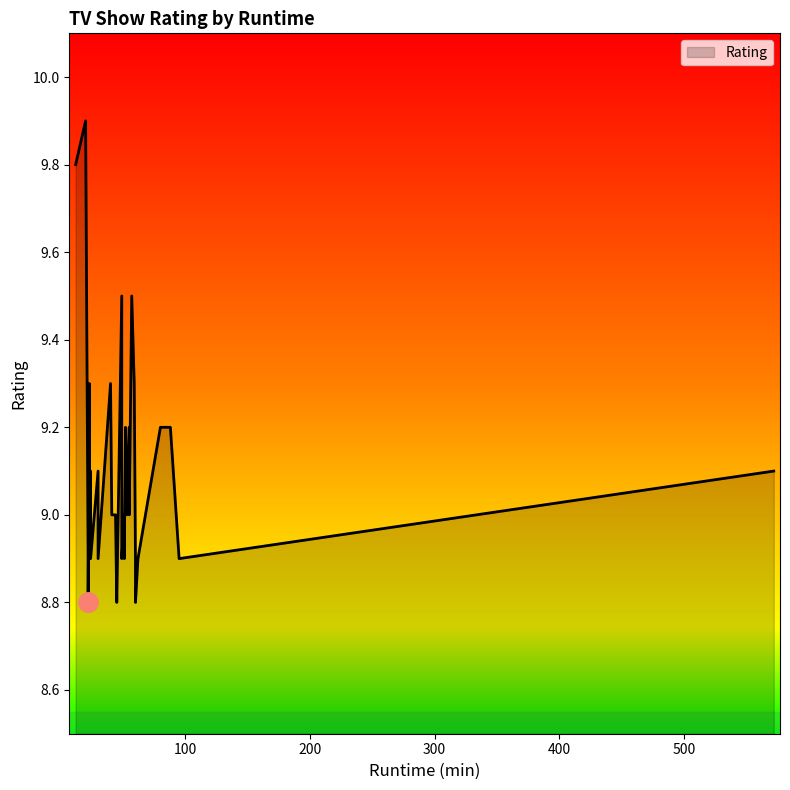

What is the greatest value displayed?

9.9